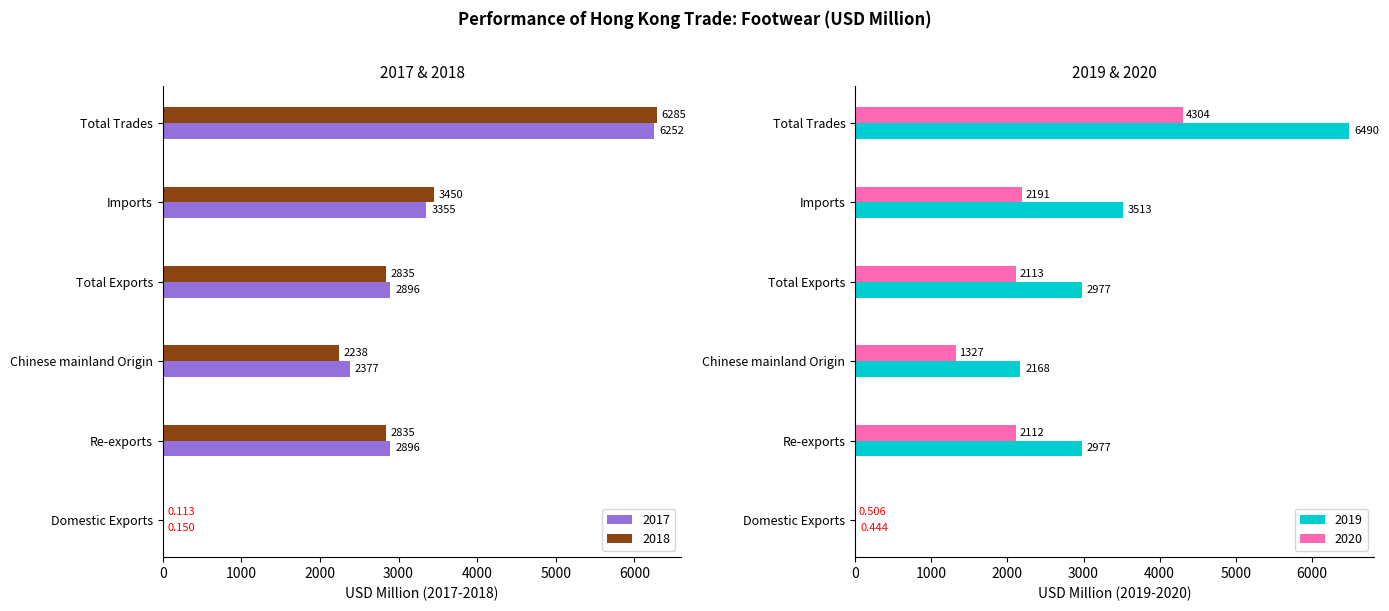

Rank the series by their maximum value, from lowest to highest.

2020, 2017, 2018, 2019